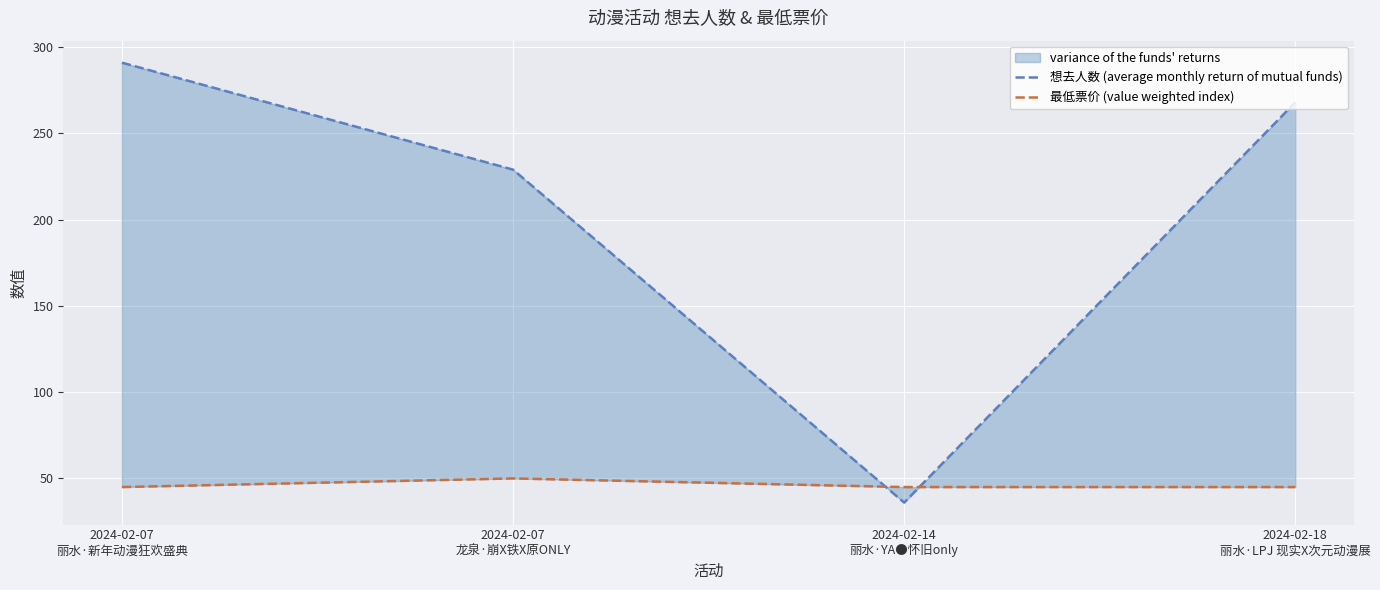

True or false: 想去人数 (average monthly return of mutual funds) and 最低票价 (value weighted index) intersect in this chart.

True